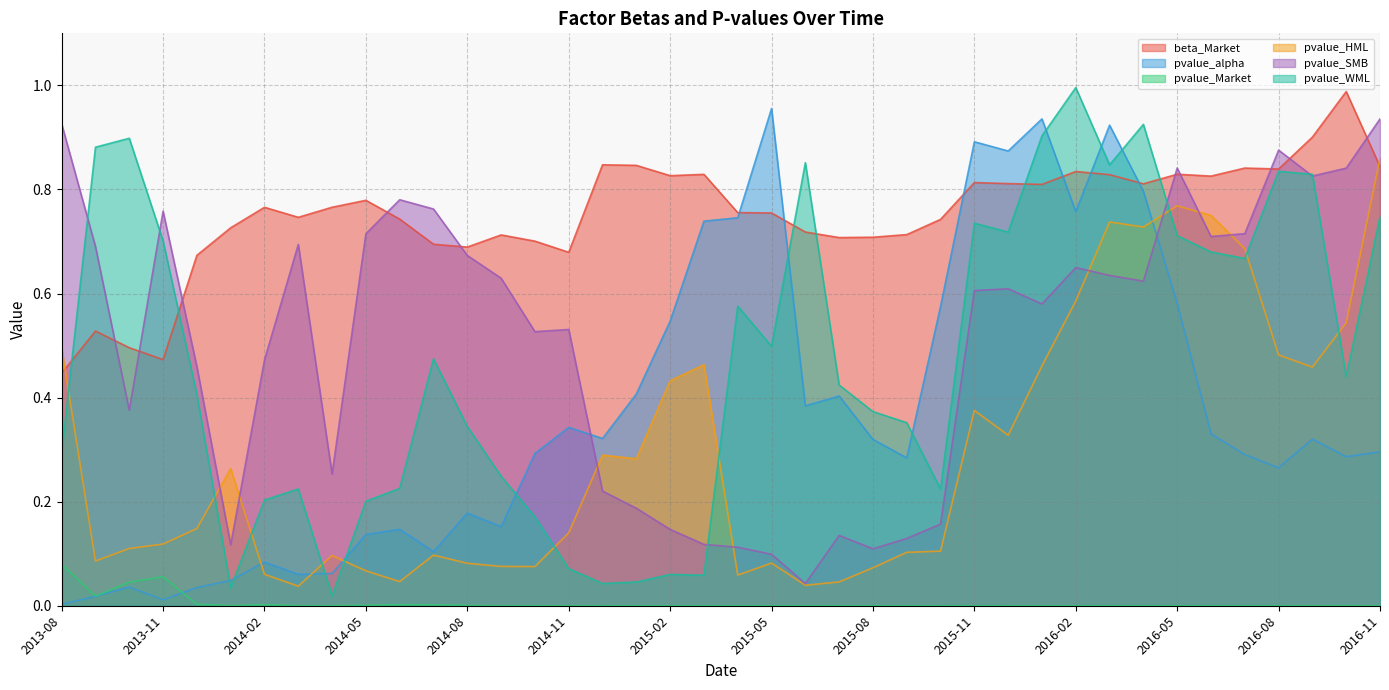

How many lines are shown in the chart?

6